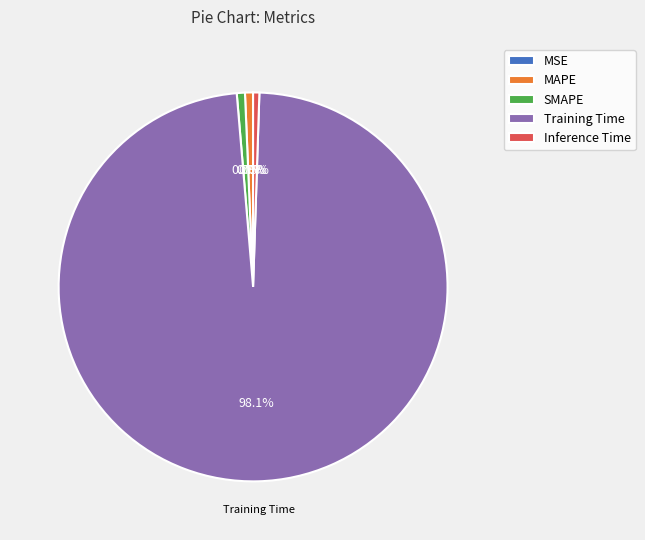

Does any single category account for the majority?

Yes